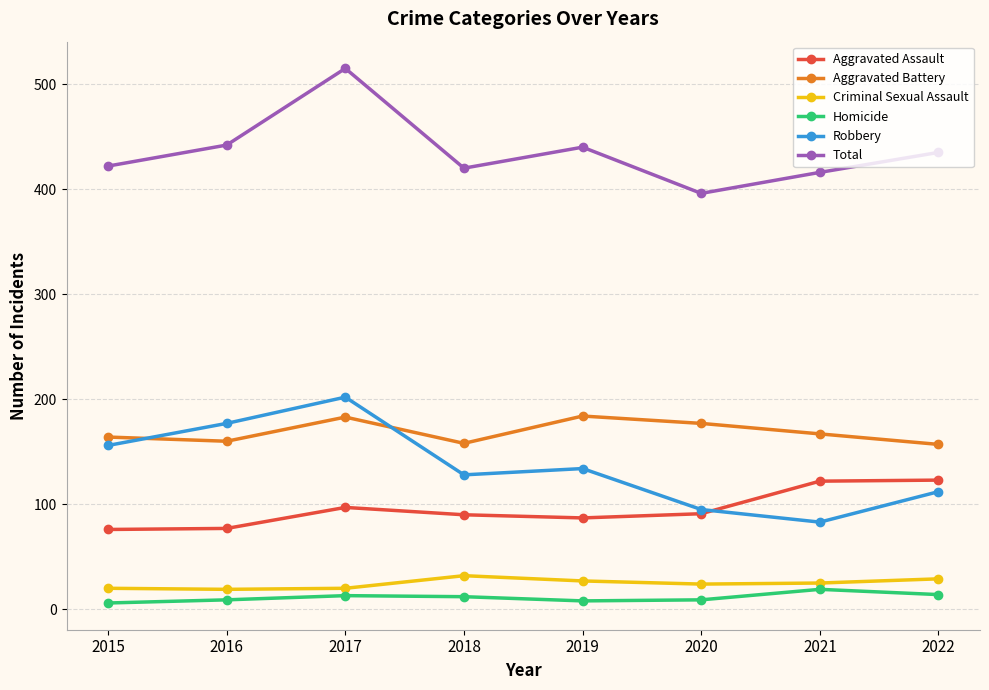

What is the value of the Homicide point at the 7th from the left?

19